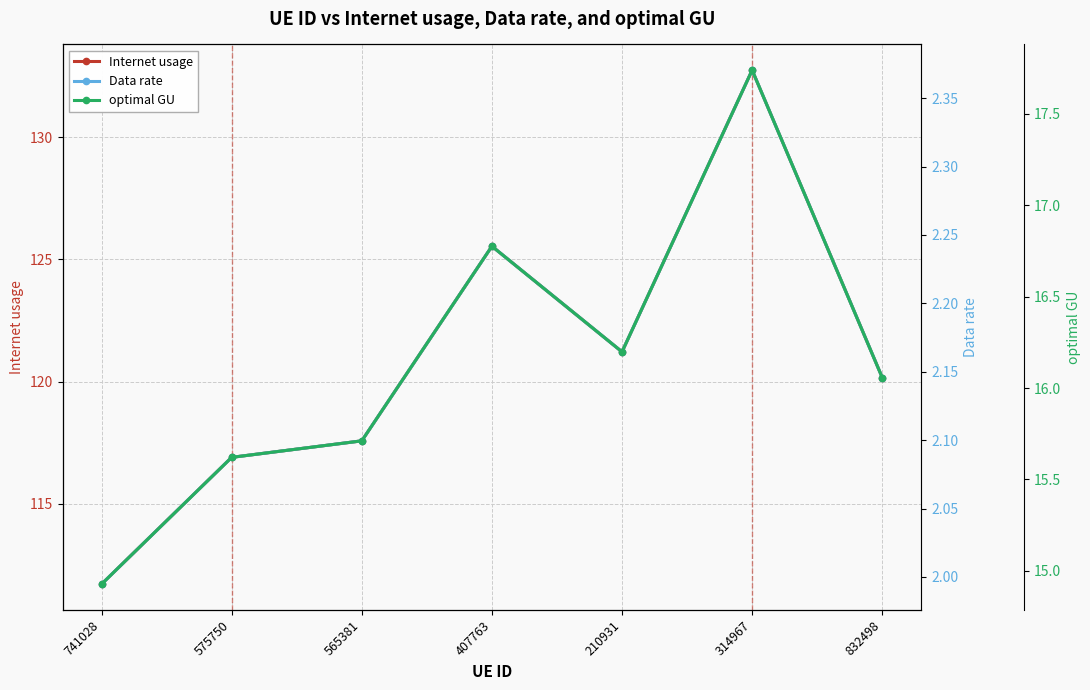

The optimal GU series shows 16.2 at 210931. True or false?

True